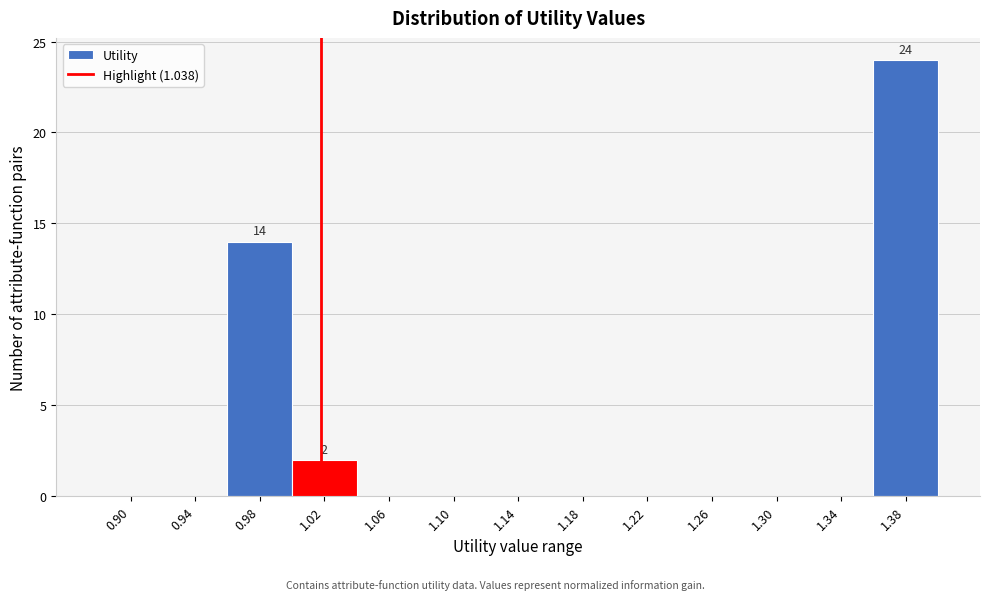

Reading left to right, list all the values displayed in this chart.

0.90=0	0.94=0	0.98=14	1.02=2	1.06=0	1.10=0	1.14=0	1.18=0	1.22=0	1.26=0	1.30=0	1.34=0	1.38=24